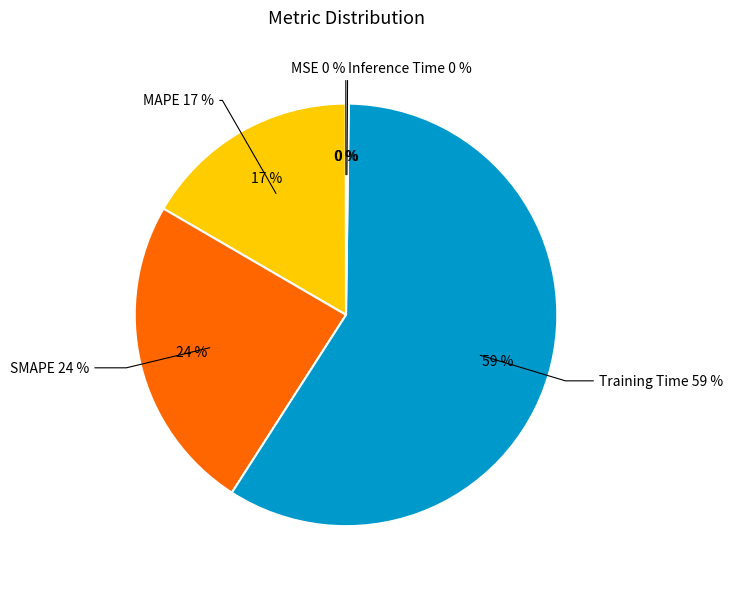

To the nearest percent, what is the combined percentage of Training Time and Inference Time?

59%